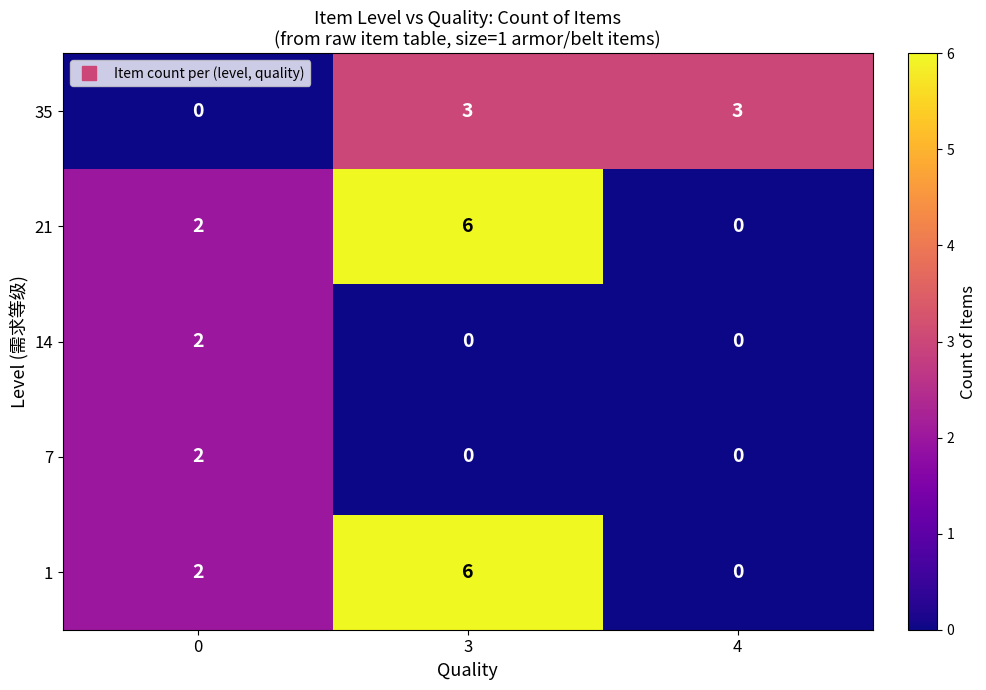

Read the 21 value at 3.

6